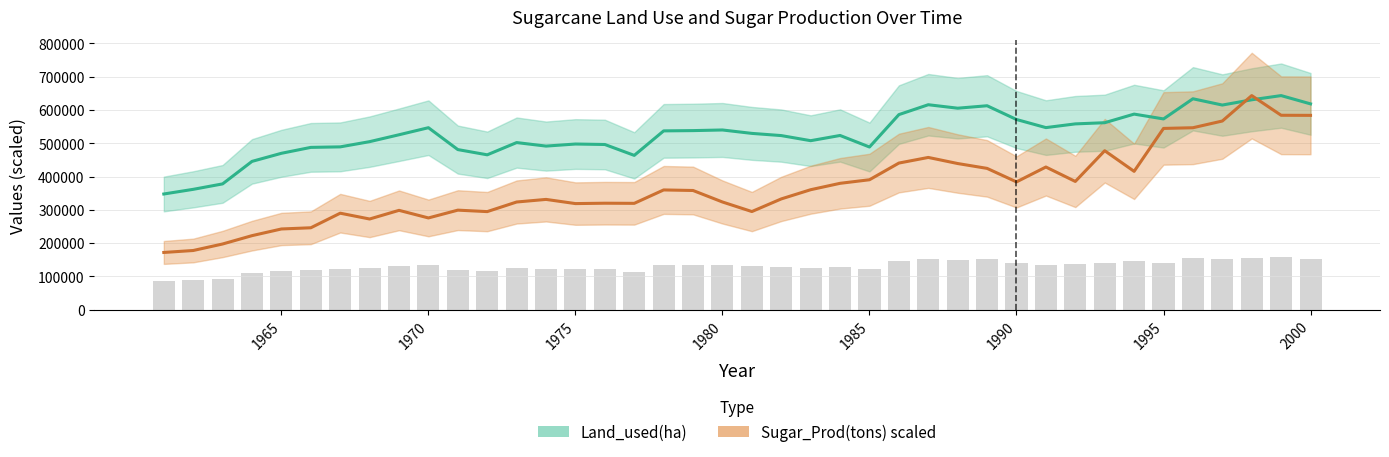

Which has a higher value, 2000 or 1988?

2000